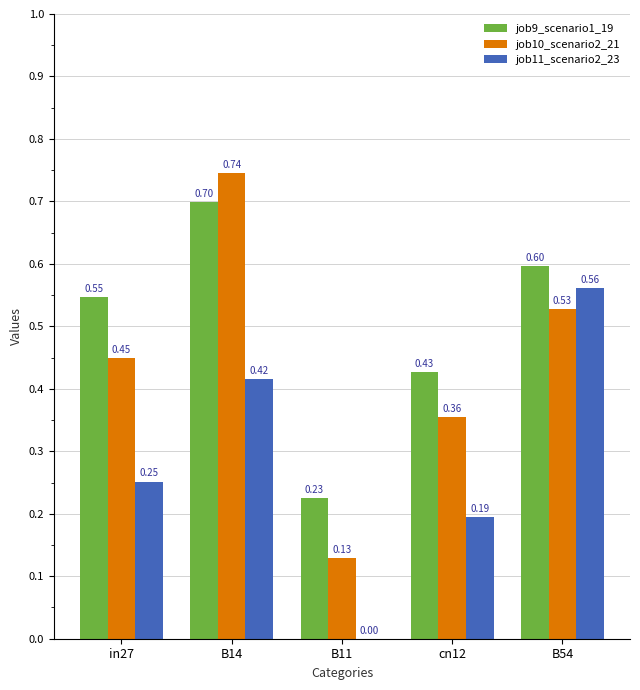

At which label is job9_scenario1_19 closest to 0?

B11